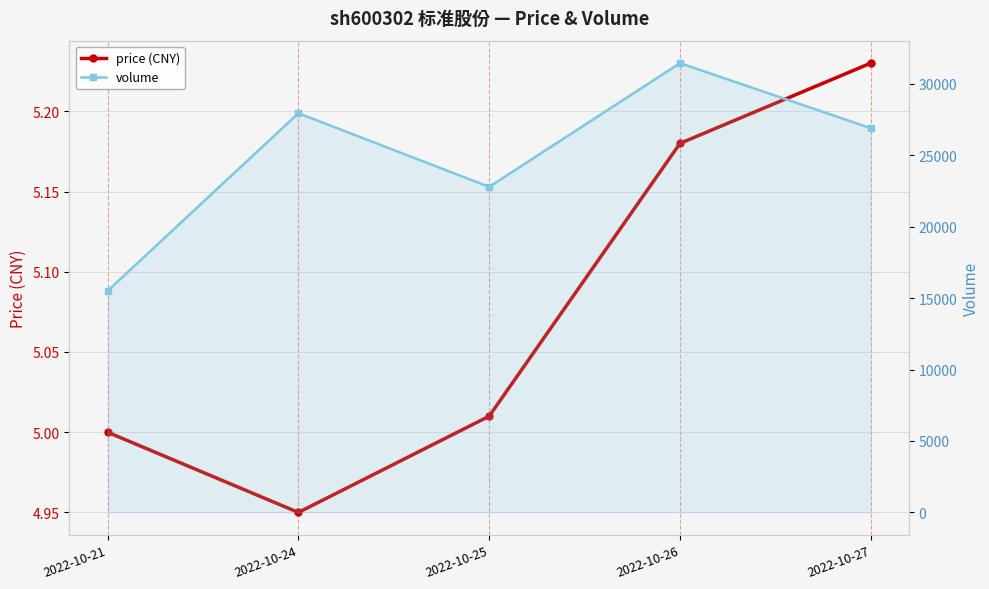

True or false: price (CNY) and volume intersect in this chart.

False